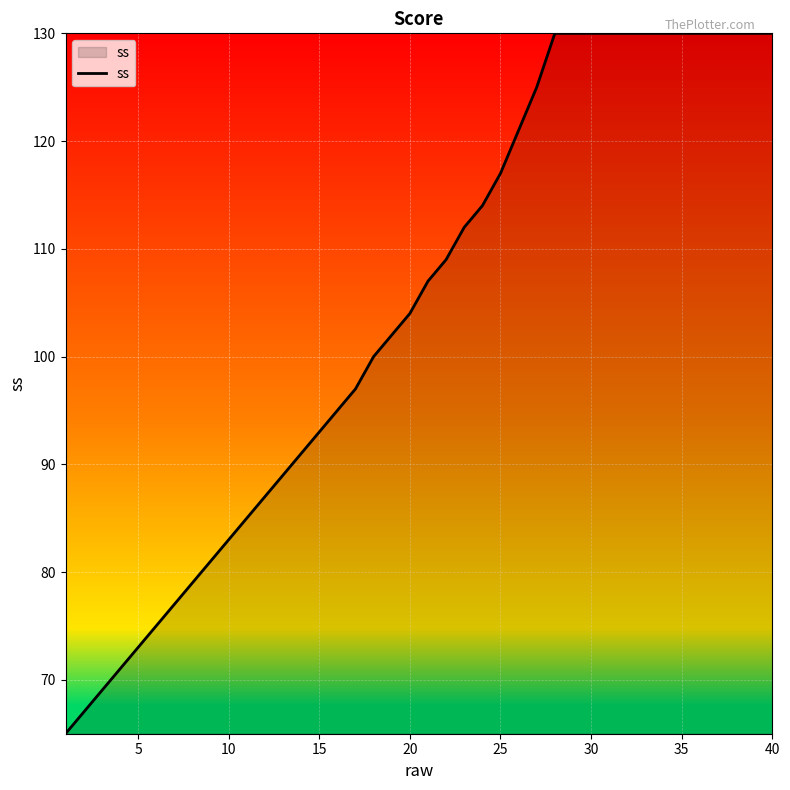

What is the difference between the maximum and minimum values?

65